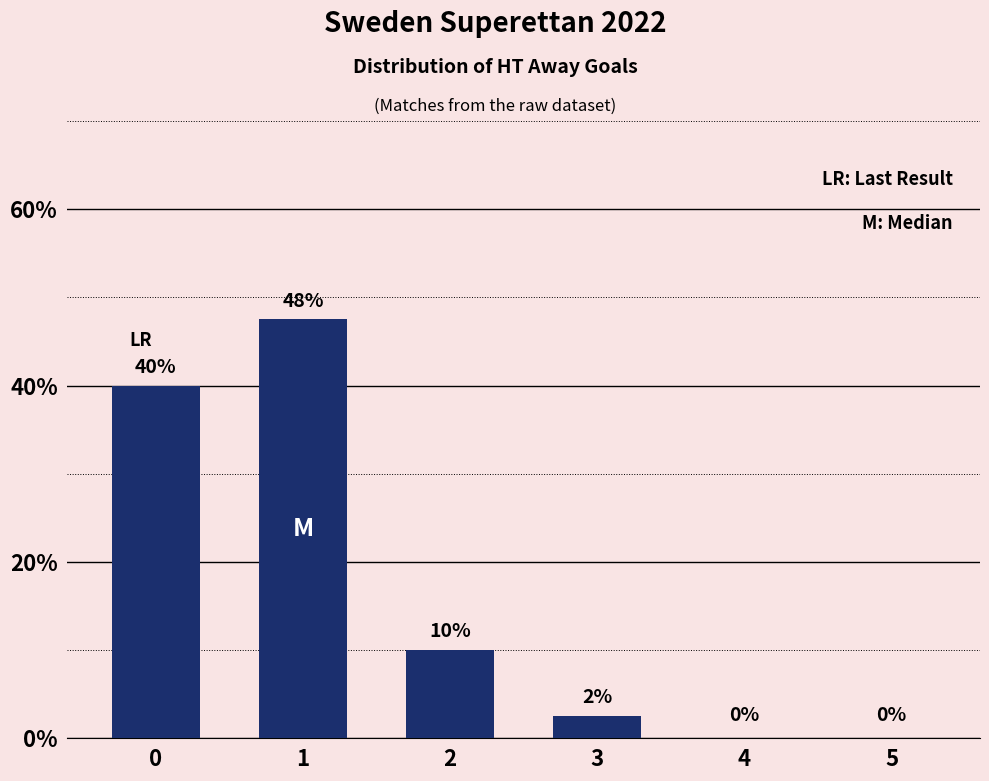

What is the change in value from 0 to 5?

-40.0